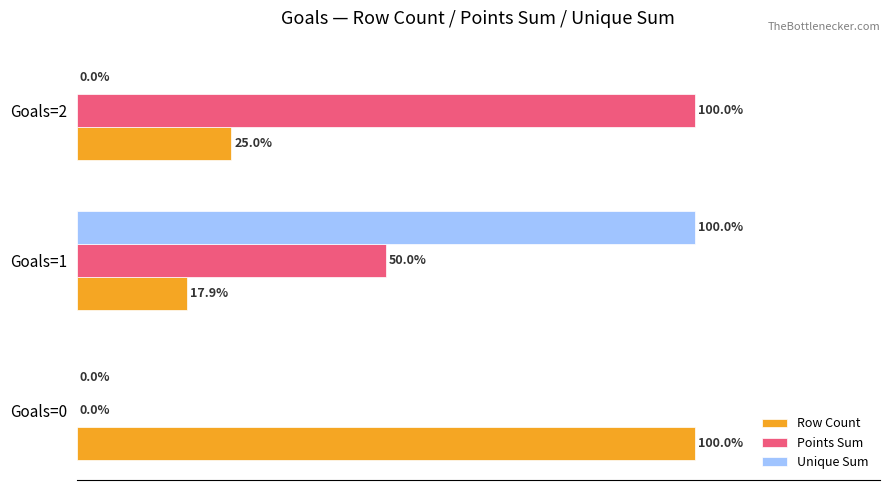

Which series changed the most between Goals=0 and Goals=1?

Unique Sum